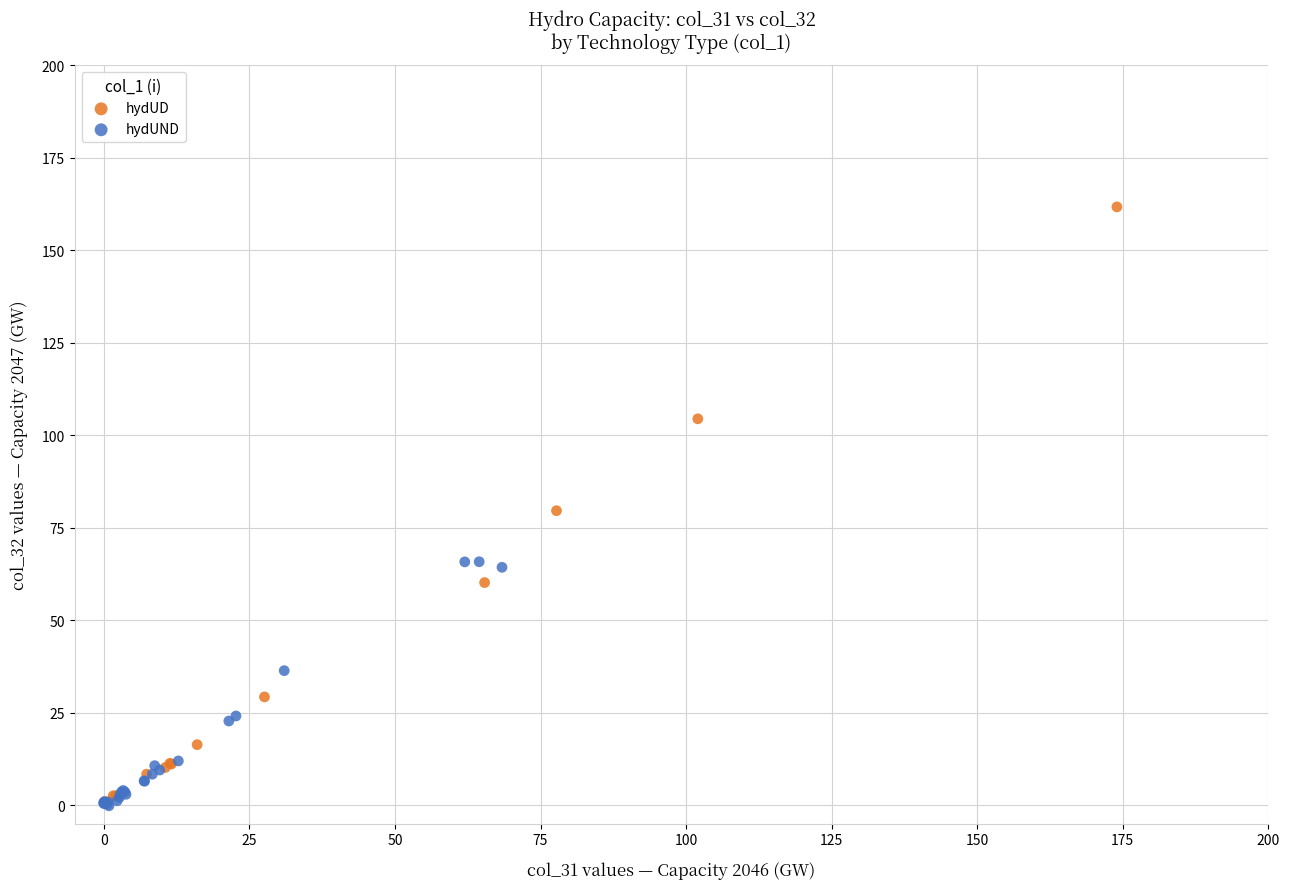

Which series contains the highest Y value?

hydUD